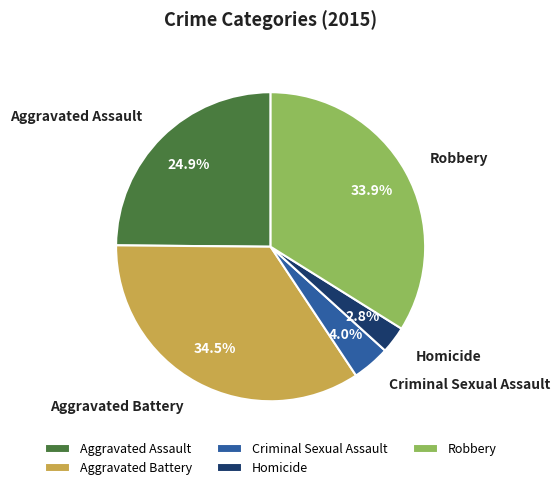

Is it true that Aggravated Battery is 20% of the pie?

False